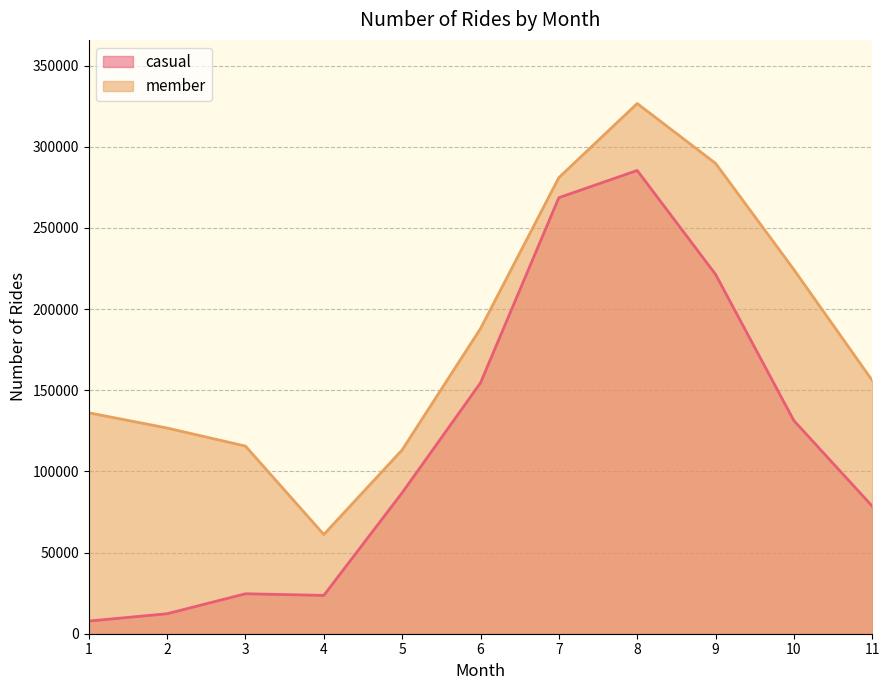

At which category is the sum across all series the highest?

8